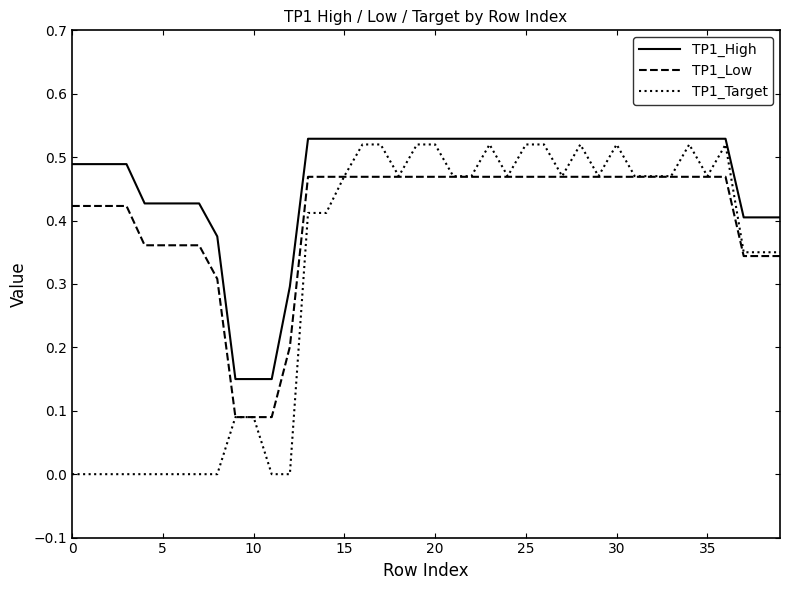

True or false: TP1_High and TP1_Low intersect in this chart.

False